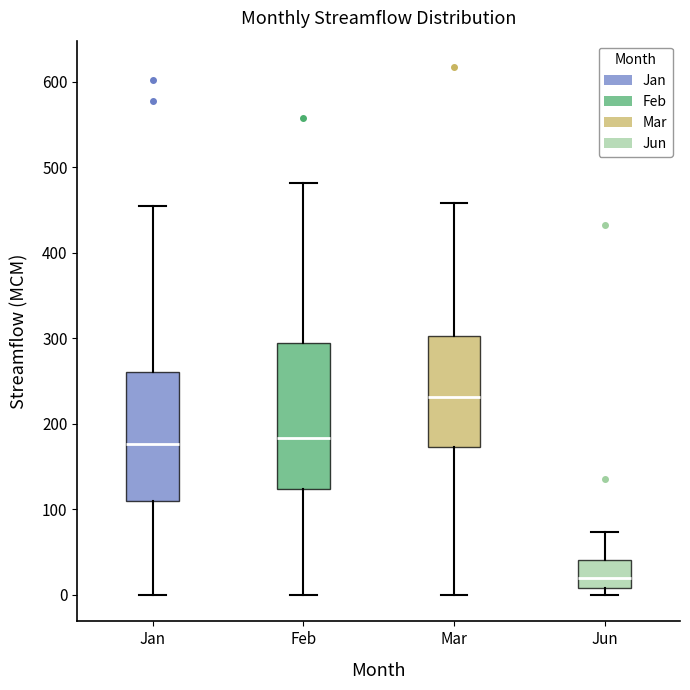

Which box has the highest median line?

Mar